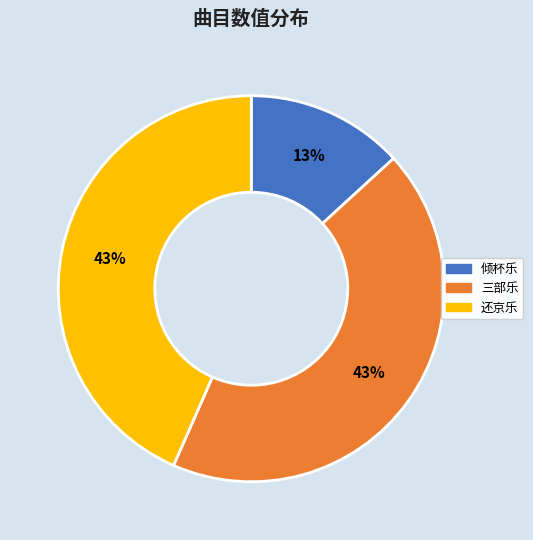

To the nearest percent, what is the difference between the largest and smallest slice percentages?

30%